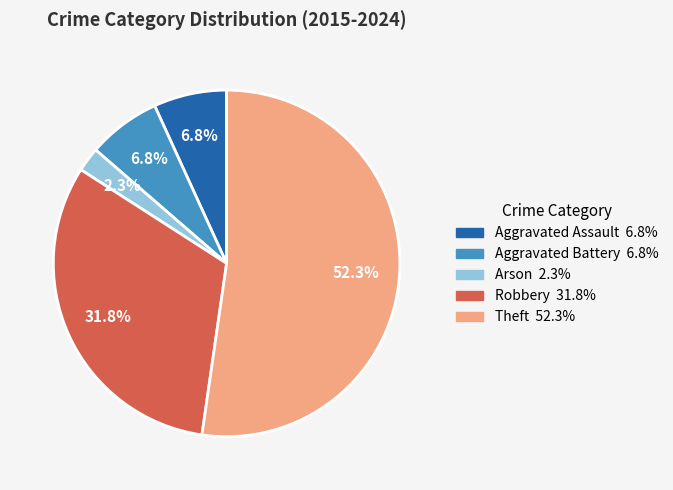

To the nearest percent, what is the average slice percentage?

20%